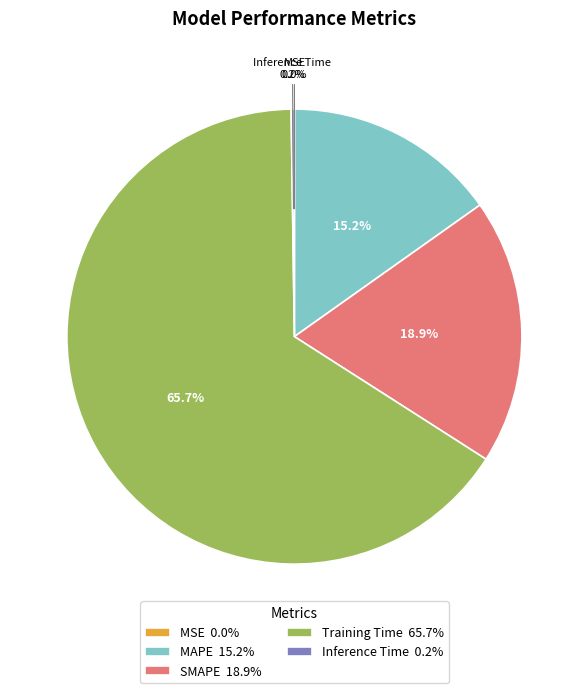

Is there any slice that represents more than half of the pie?

Yes